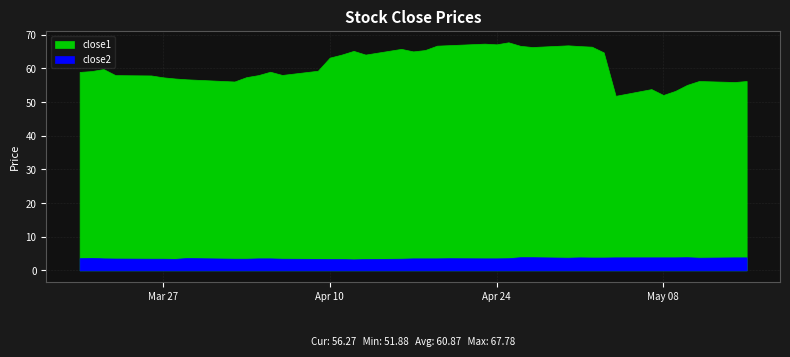

What is the maximum value shown in the chart?

67.8